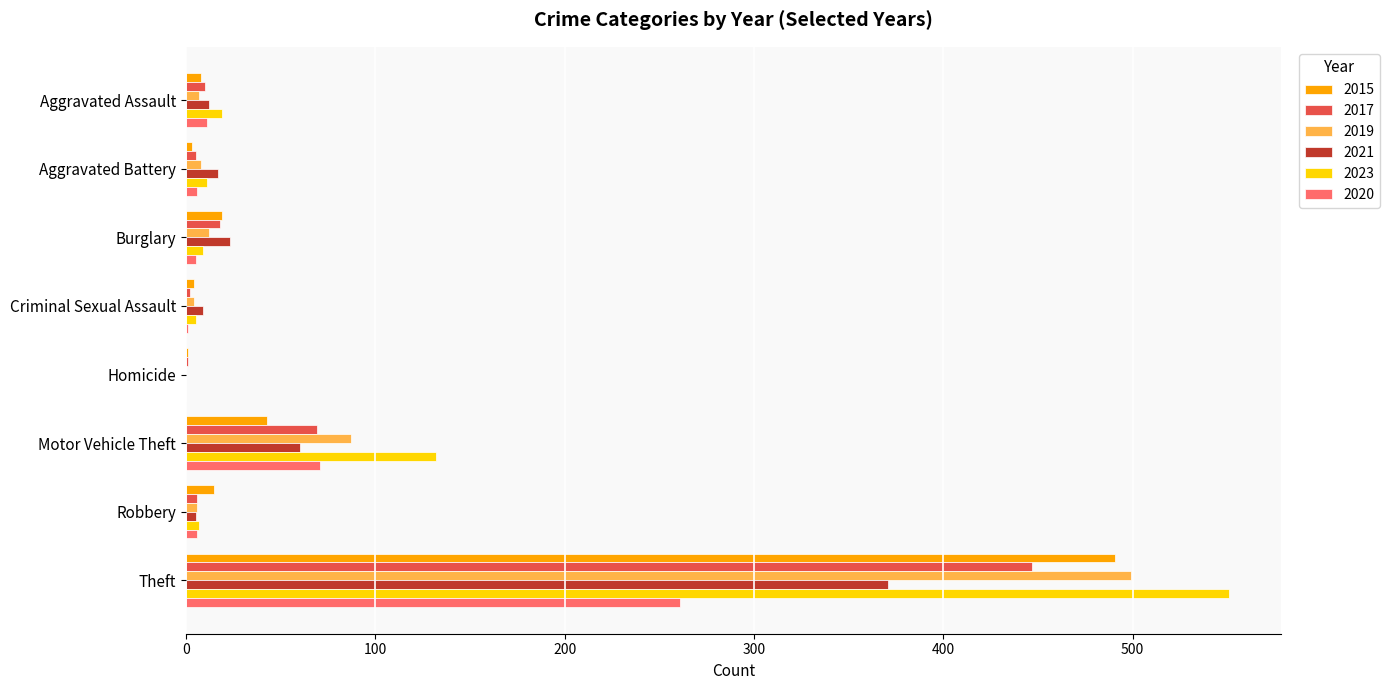

At which label is 2023 closest to 275?

Motor Vehicle Theft